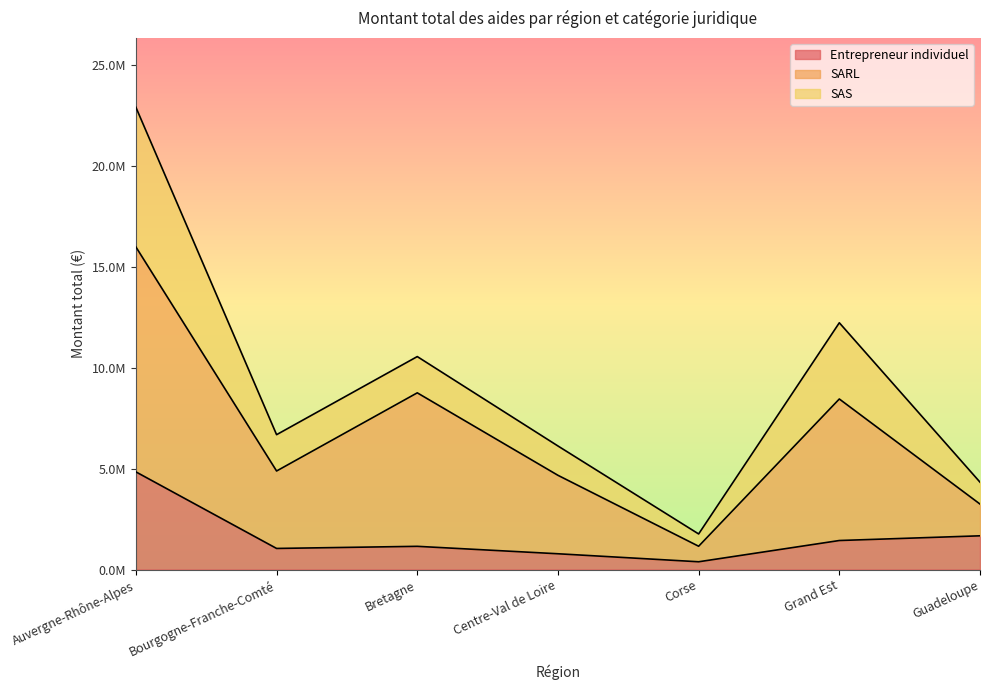

What position from the left is Bretagne?

3